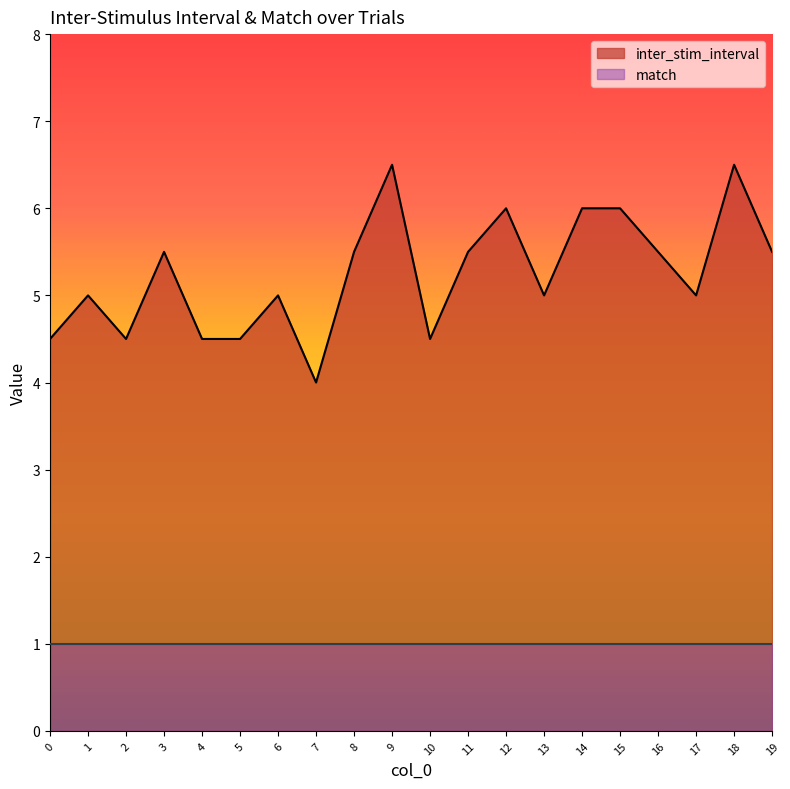

At which category does the chart reach its minimum across all series?

7